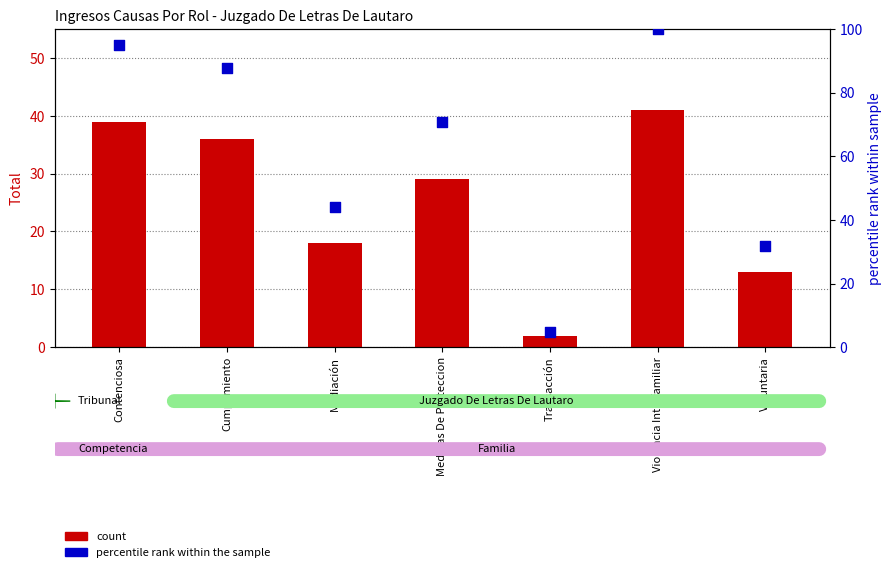

What are all the series names shown in the legend?

count, percentile rank within the sample